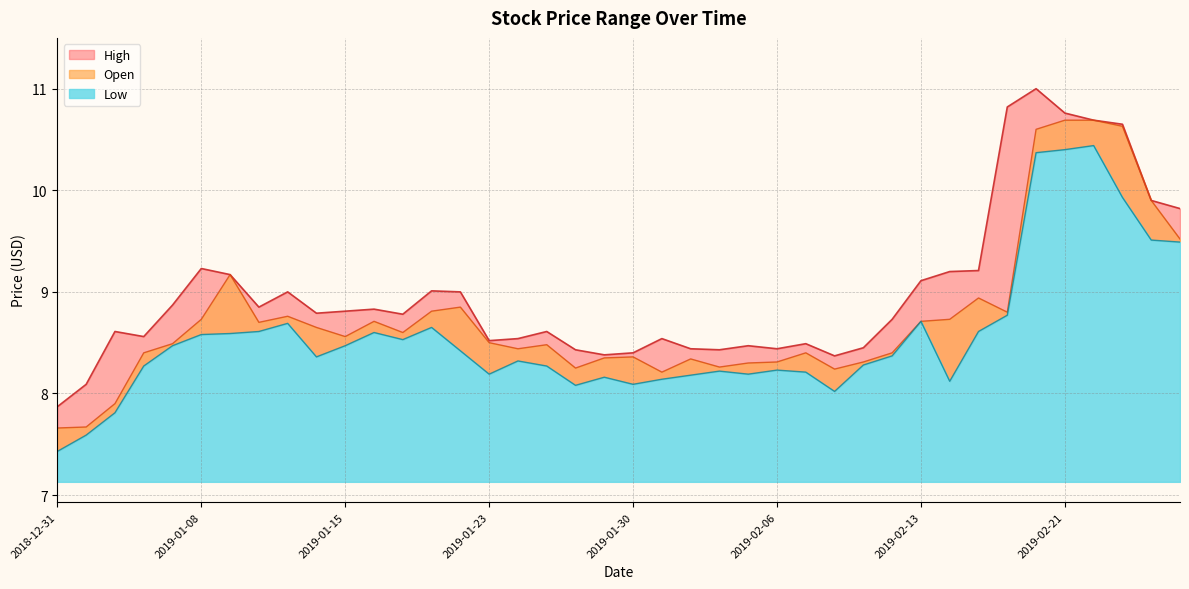

Which label corresponds to the smallest value in the chart?

2018-12-31